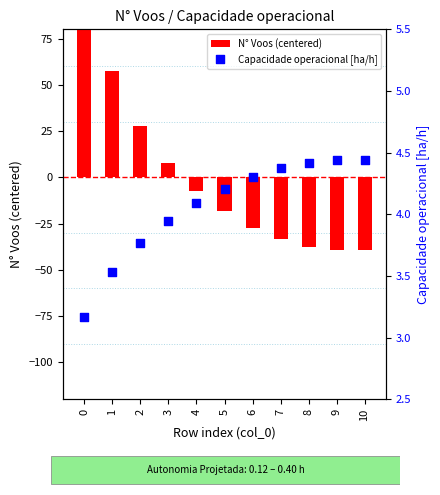

Which series reaches the maximum Y coordinate?

N° Voos (centered)